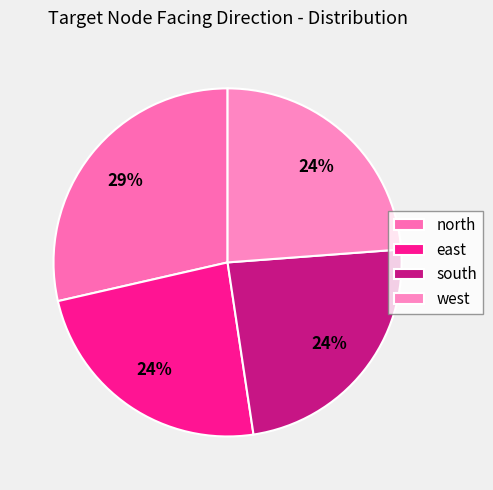

Which category has the biggest portion of the pie?

north